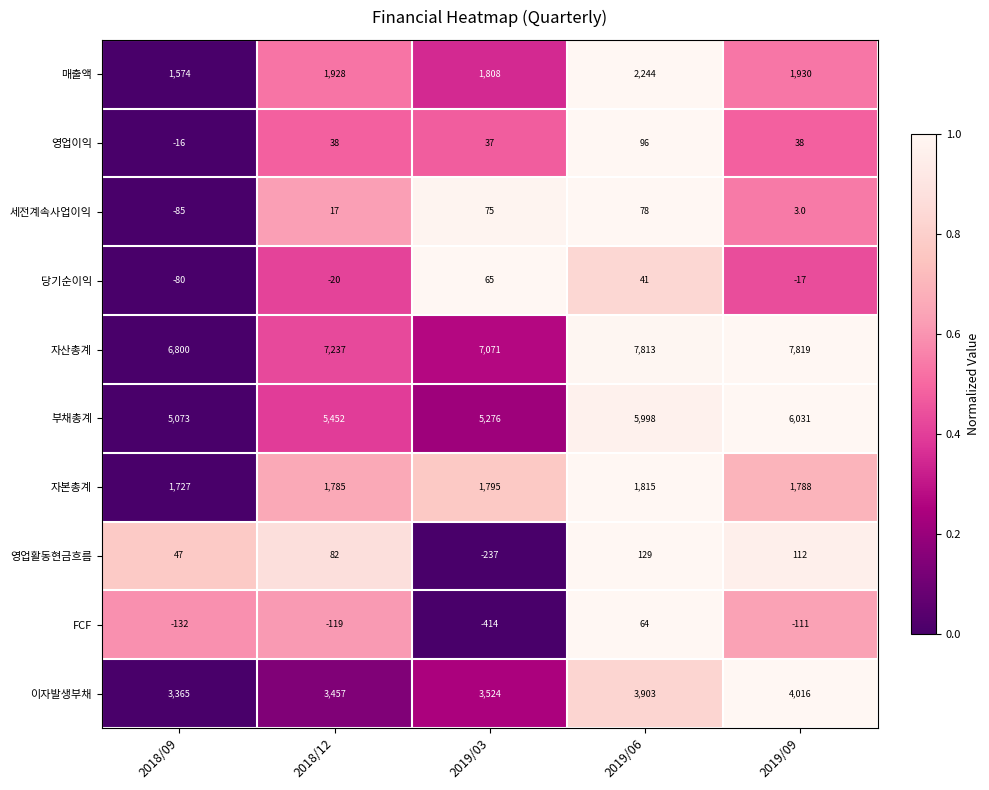

Which series changed the most between 2018/09 and 2019/09?

자산총계